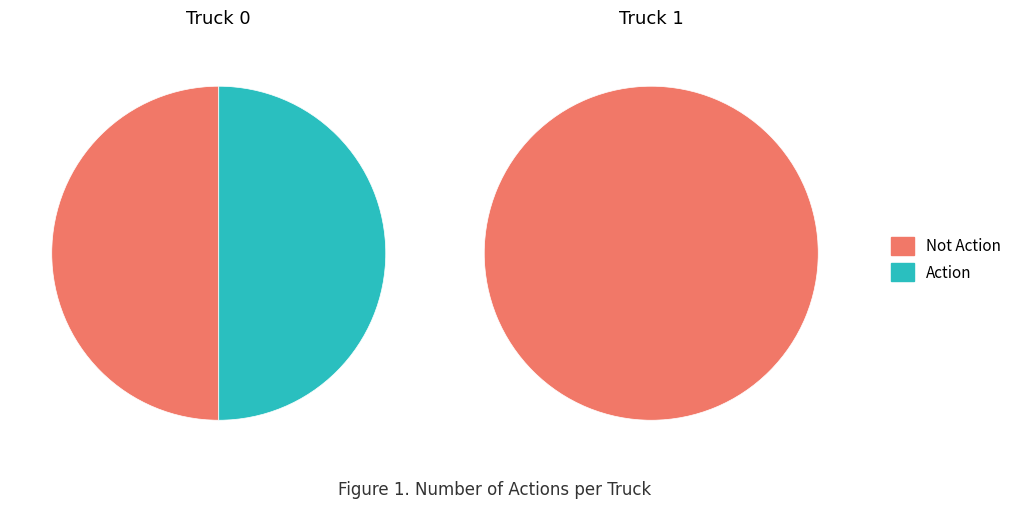

Does Truck 0 represent more than half of the total?

Yes